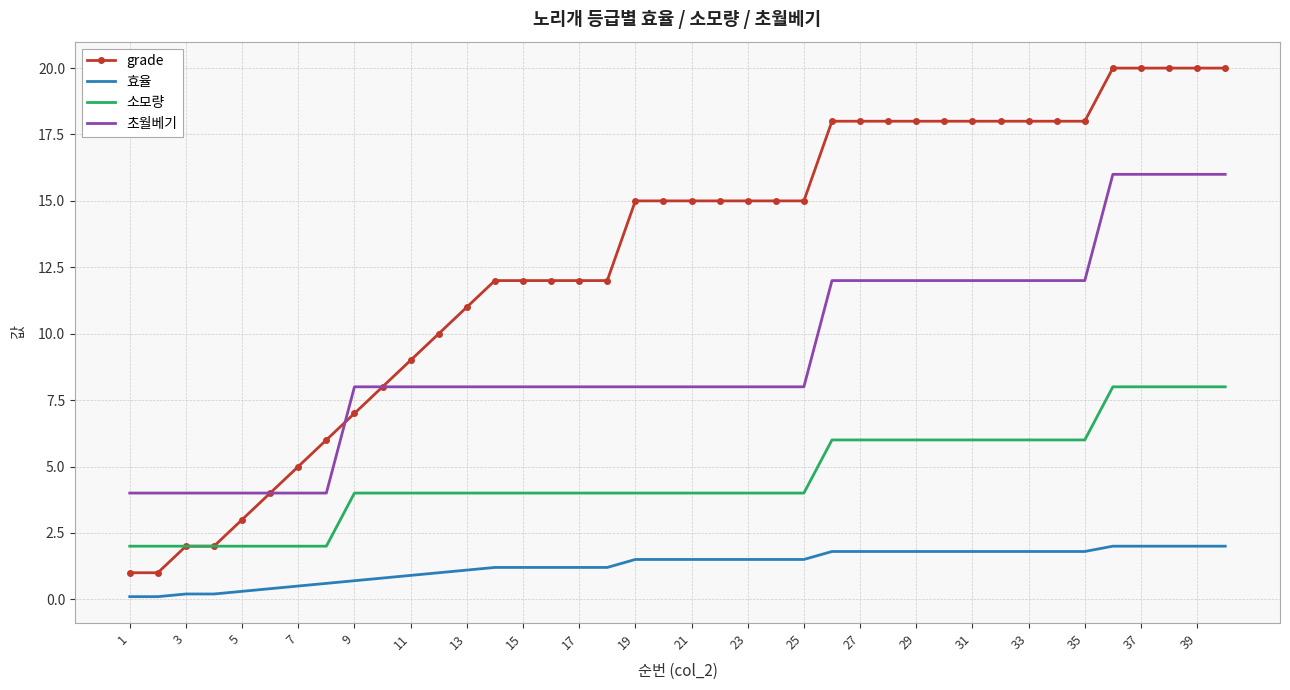

True or false: 효율 and 초월베기 intersect in this chart.

False